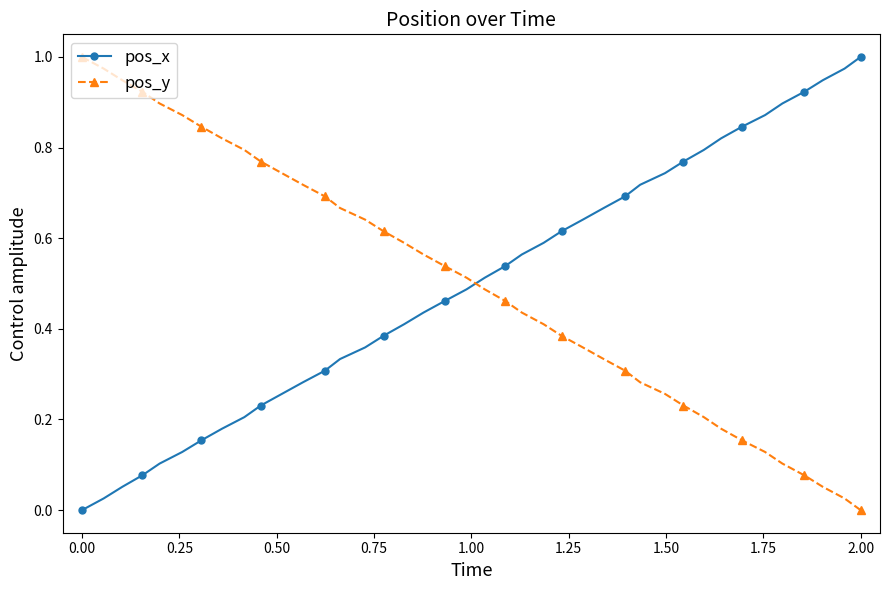

Does the chart have visible grid lines?

No